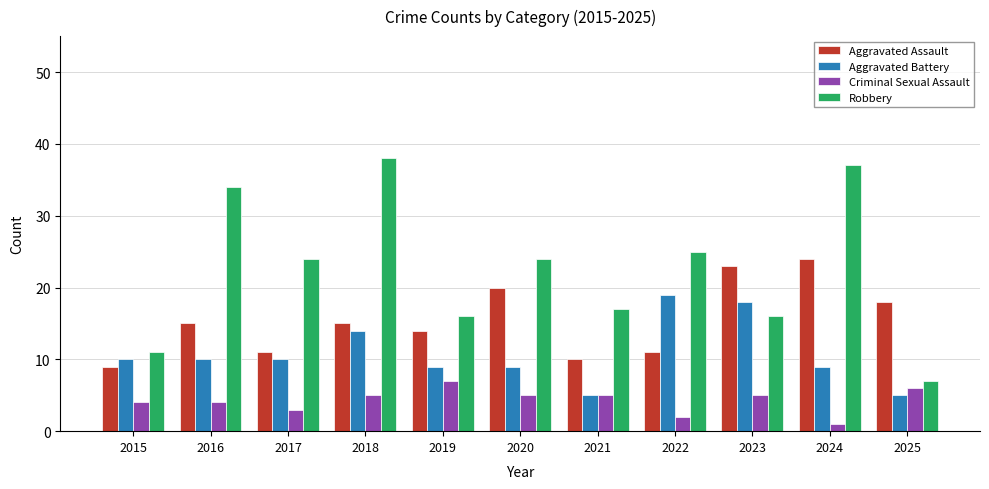

What is the average value of the Aggravated Battery series?

11